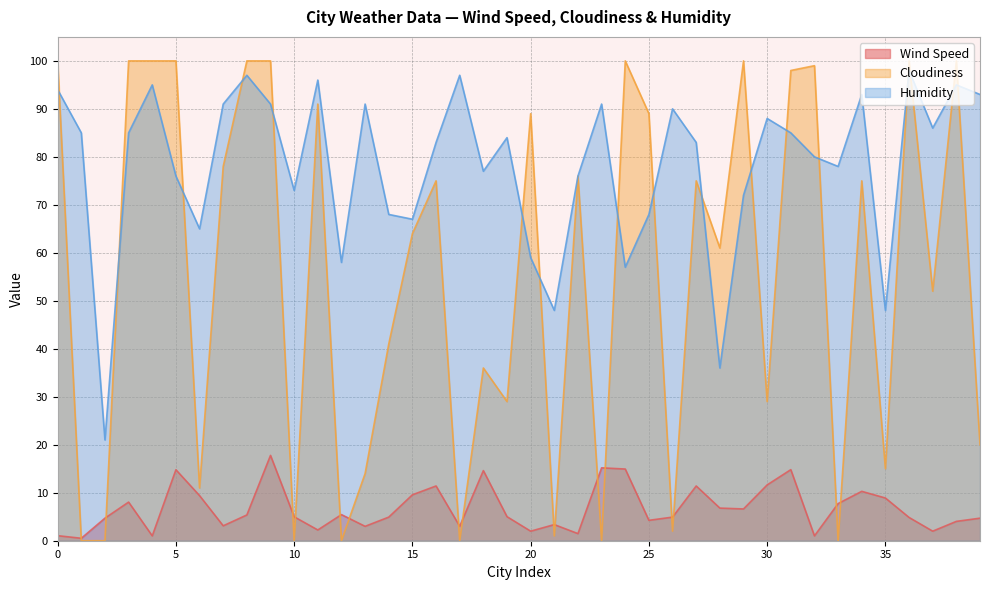

At which label does Wind Speed first exceed 5?

3